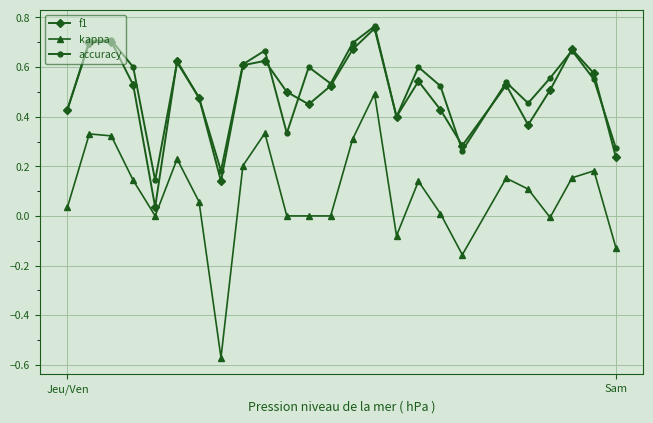

Which series has the largest range (max minus min)?

kappa